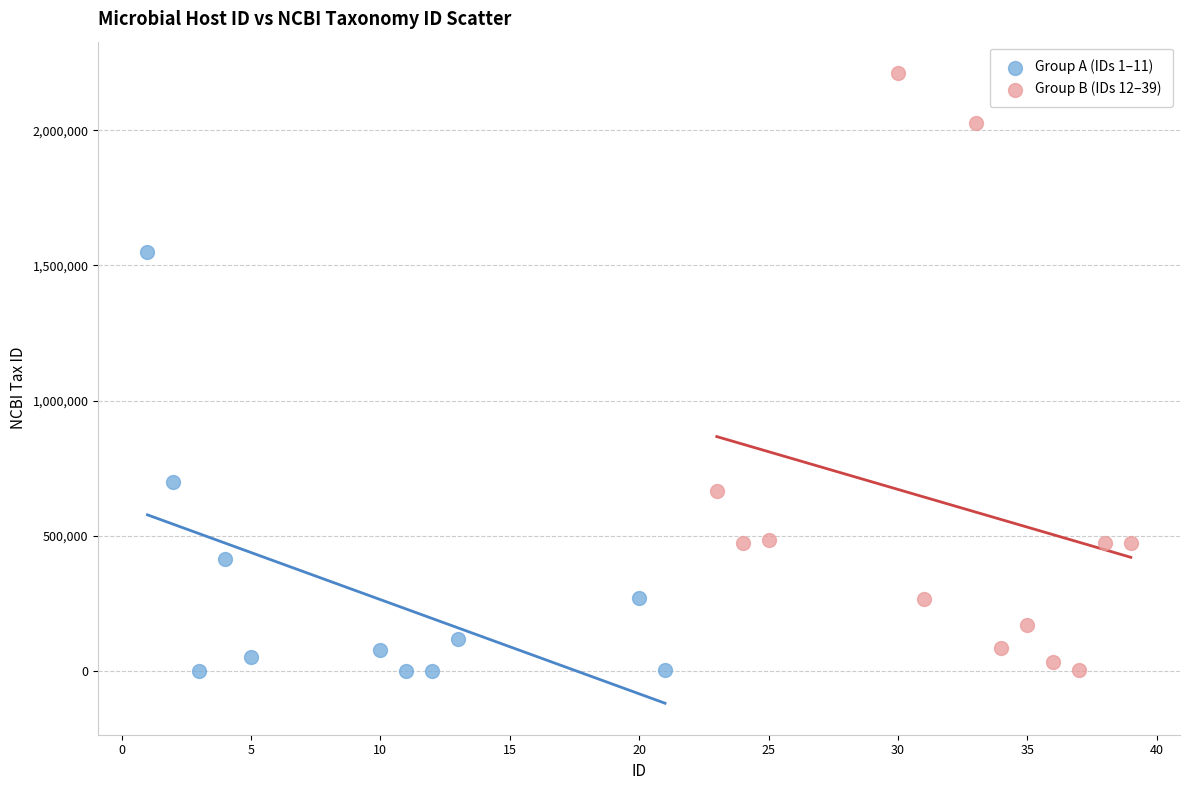

Which series has the widest spread of Y values?

Group B (IDs 12–39)